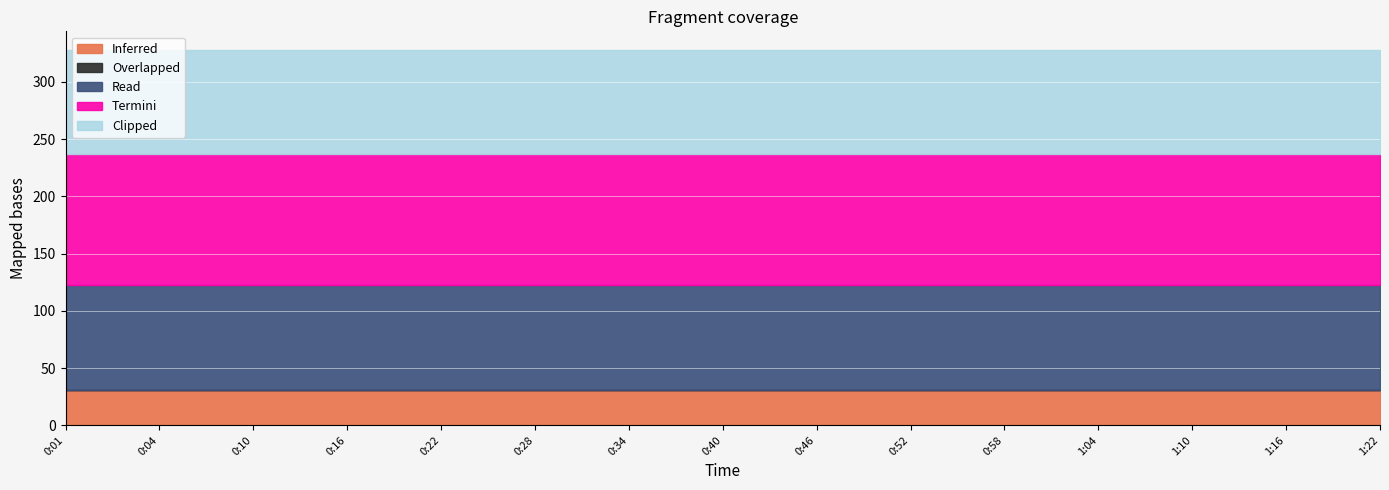

True or false: Inferred has more than 1 points higher than both neighbors.

False